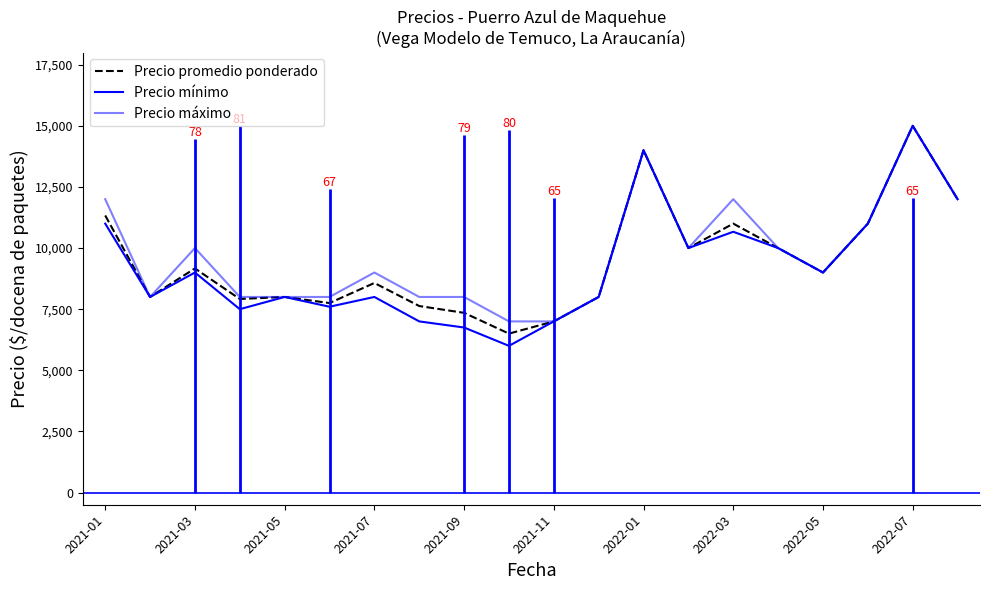

What are all the series names shown in the legend?

Precio promedio ponderado, Precio mínimo, Precio máximo